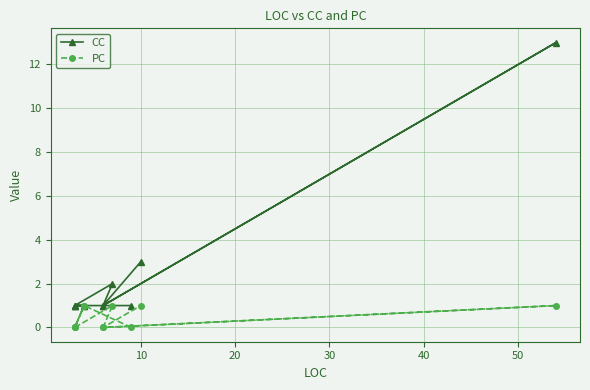

Reading left to right, extract all data points from this chart.

CC: 1	1	1	1	1	1	2	1	13	1	3
PC: 0	1	0	1	0	0	1	0	1	0	1